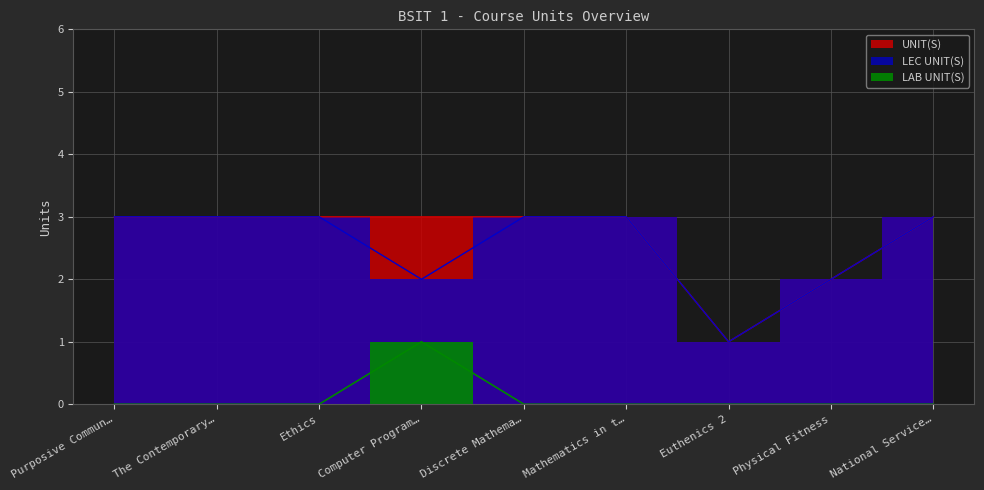

Which has a higher value, Computer Program… or Discrete Mathema…?

Computer Program…